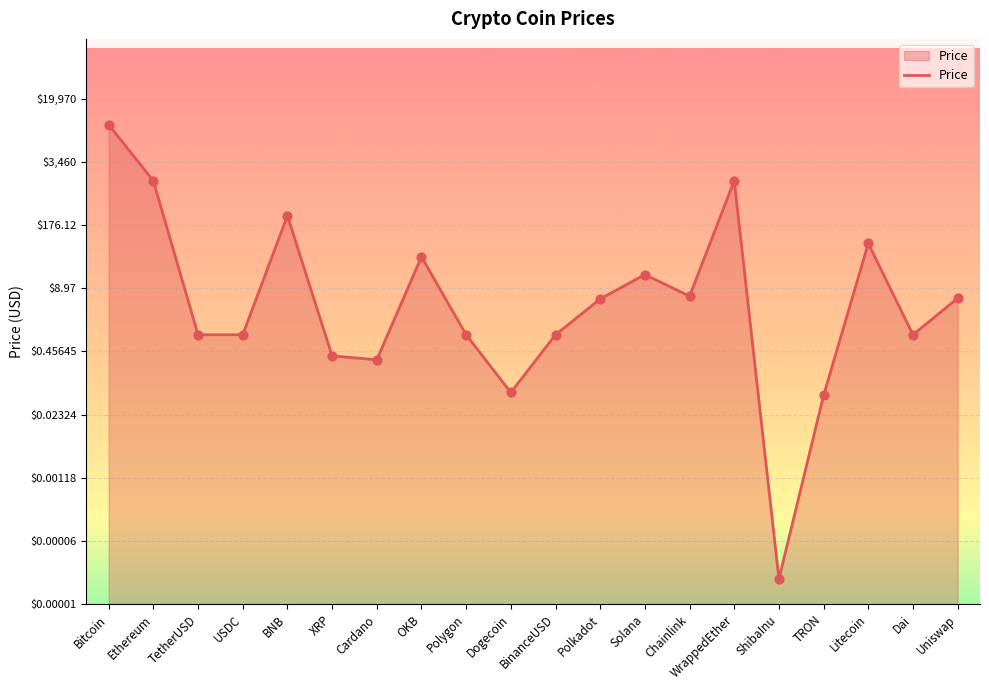

Does the chart have visible grid lines?

Yes